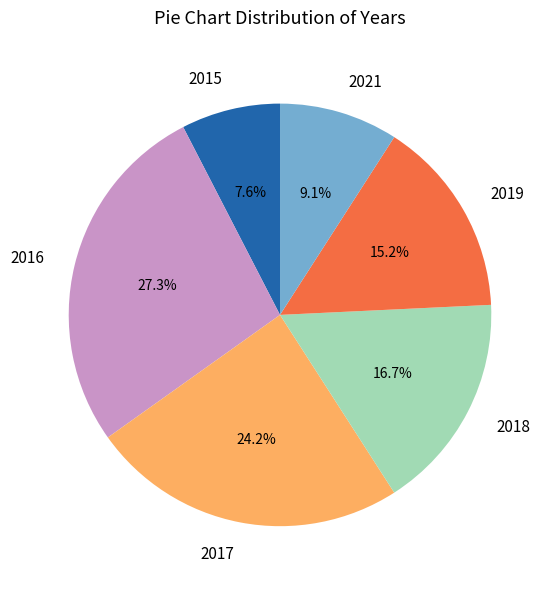

Approximately how many times larger is the value at 2015 compared to 2016?

0.3